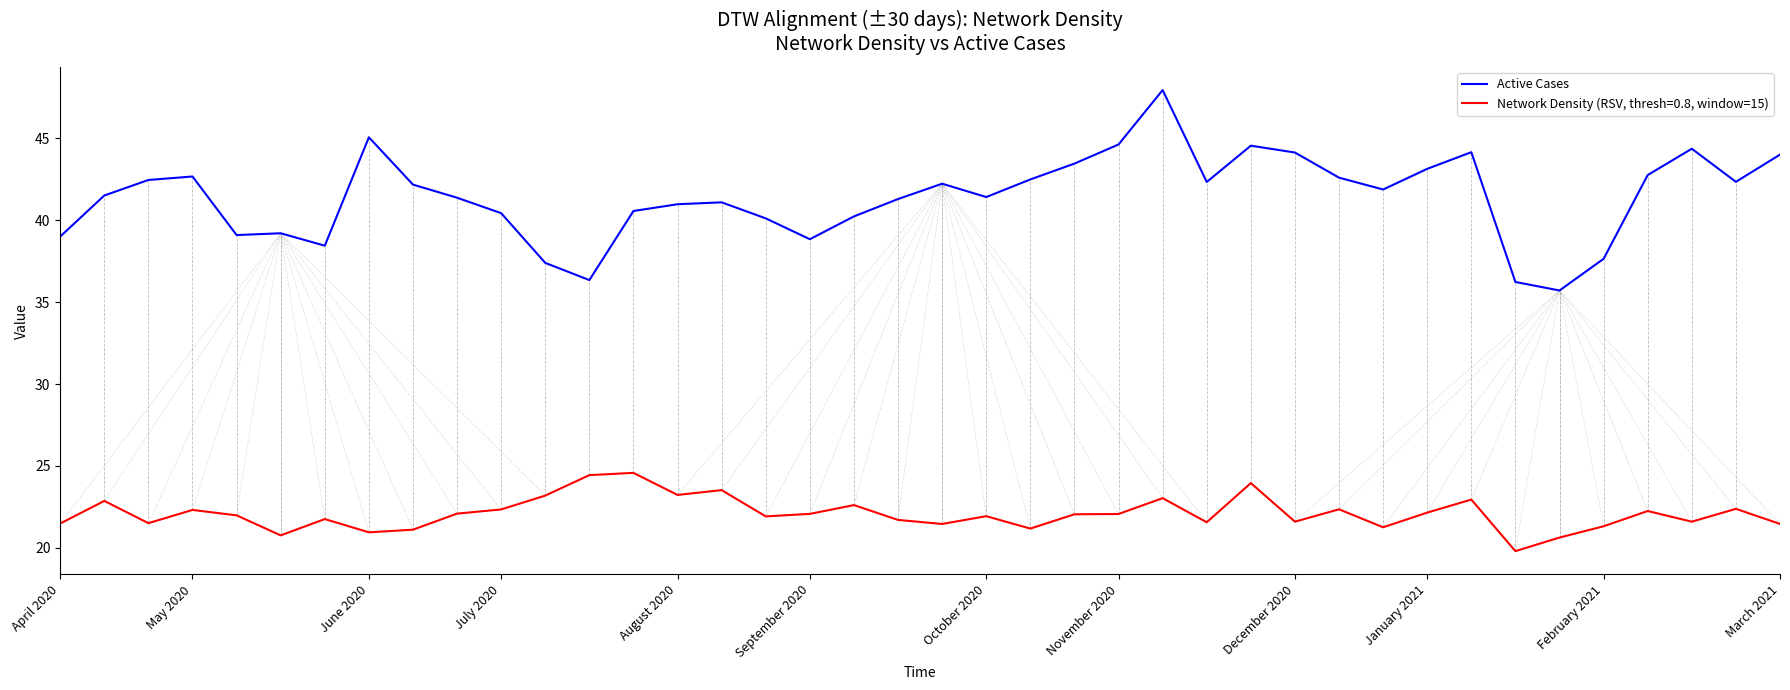

How many lines are shown in the chart?

2